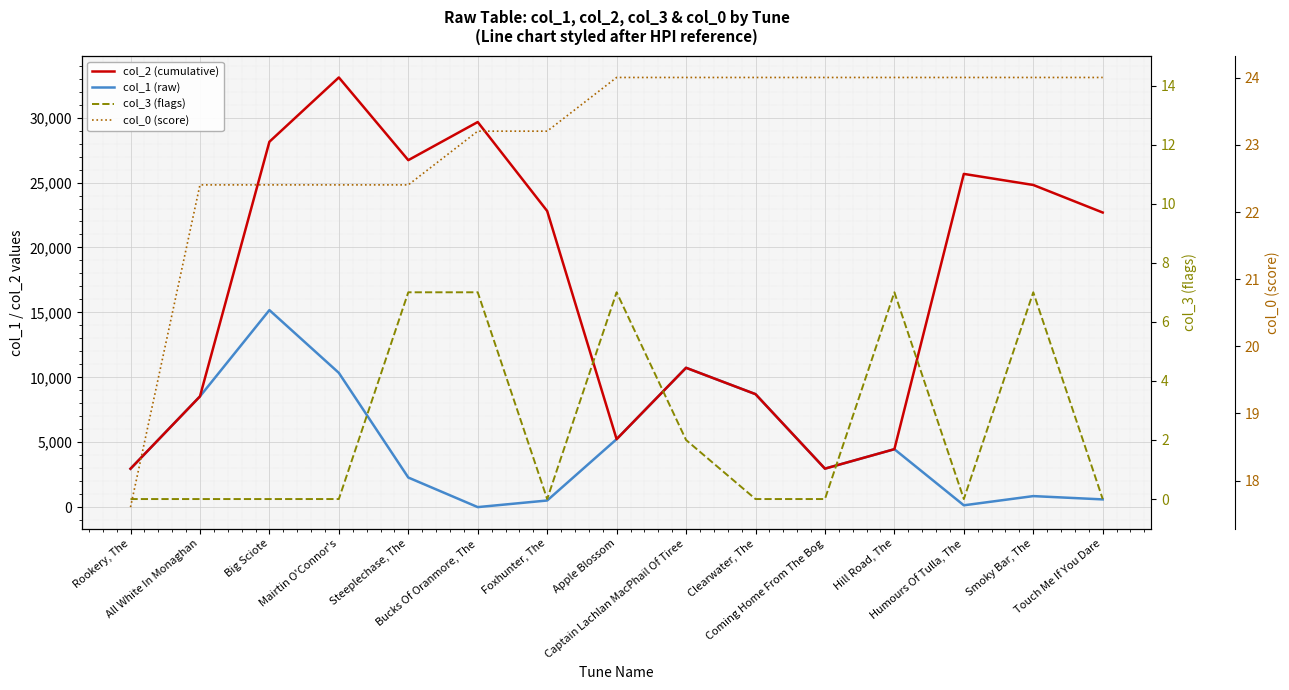

List the labels in order of col_0 (score) value, largest first.

Apple Blossom, Captain Lachlan MacPhail Of Tiree, Clearwater, The, Coming Home From The Bog, Hill Road, The, Humours Of Tulla, The, Smoky Bar, The, Touch Me If You Dare, Bucks Of Oranmore, The, Foxhunter, The, All White In Monaghan, Big Sciote, Mairtin O'Connor's, Steeplechase, The, Rookery, The